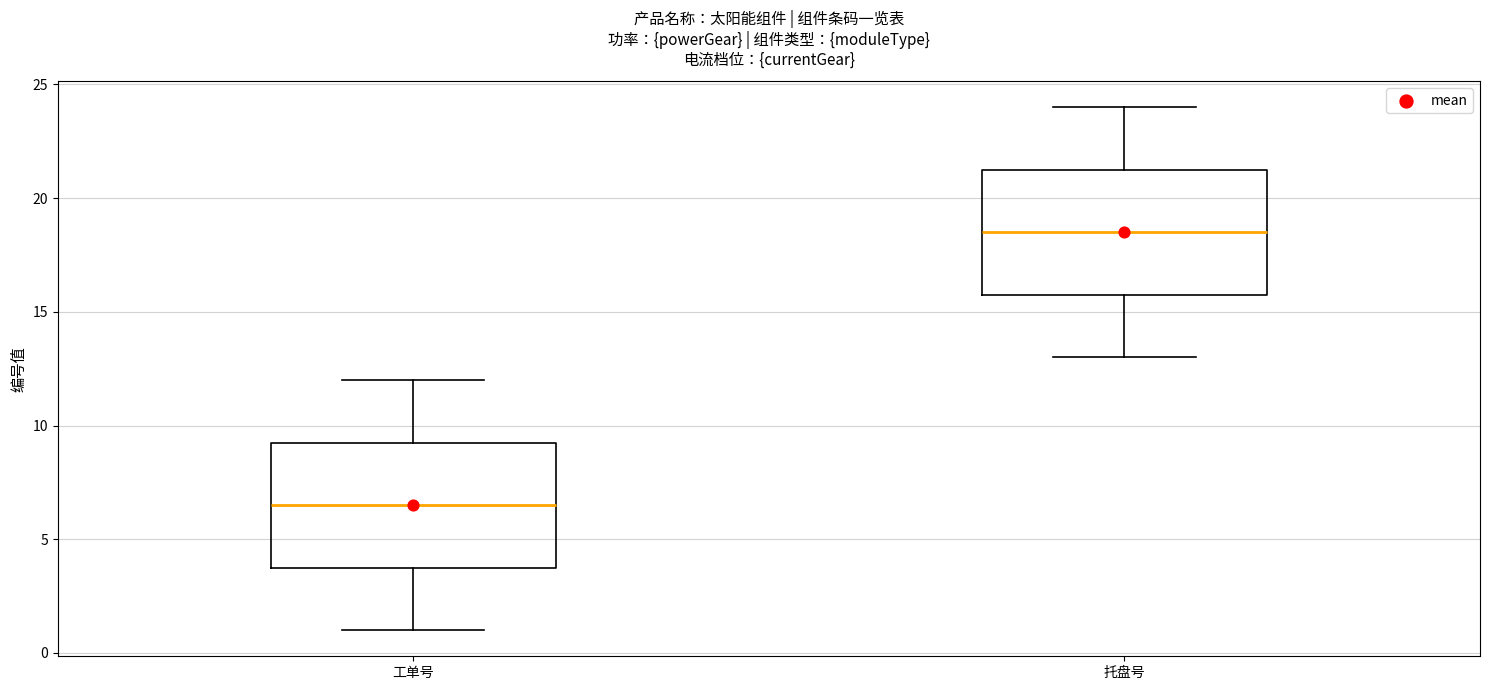

Reading left to right, transcribe this box plot: for each box, give where its median line is, the range the box spans, and where its two whiskers end, as read against the y-axis. The values are not printed on the chart, so give them approximately, as read against the axis.

工单号: median 6.5, box 4.0 to 9.5, whiskers 1.0 to 12.0
托盘号: median 18.5, box 16.0 to 21.5, whiskers 13.0 to 24.0